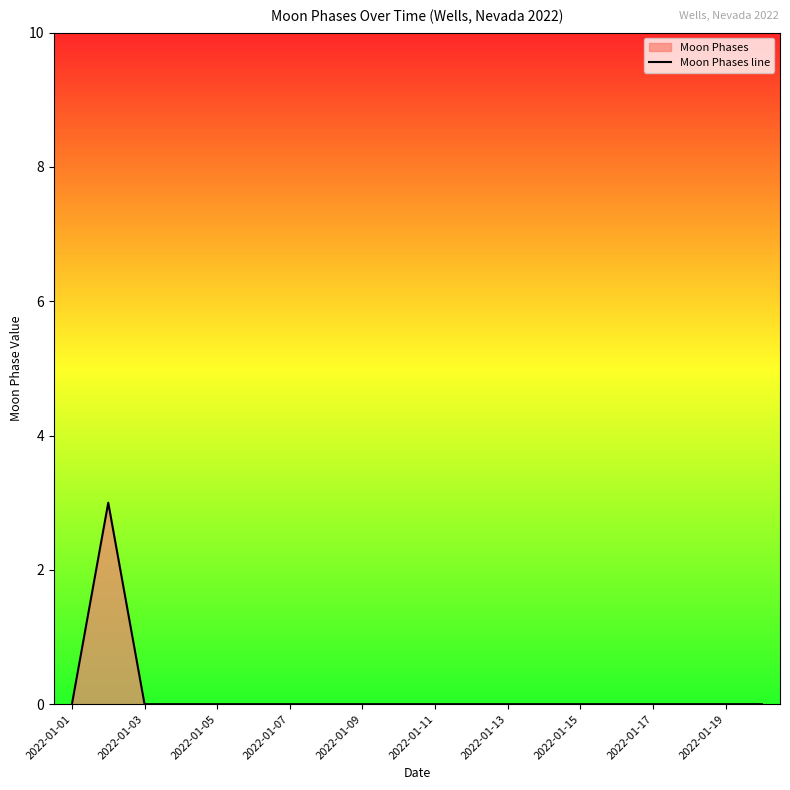

Is it true that the value at 17 is 1?

False